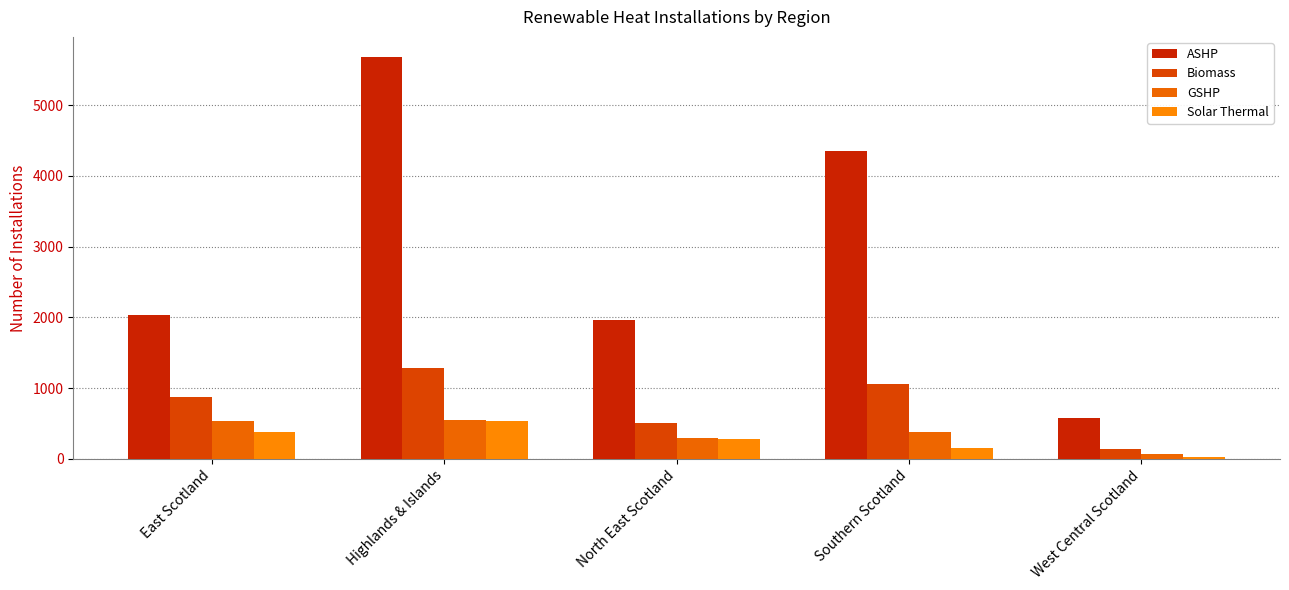

Is the value of ASHP at Highlands & Islands greater than the value of Biomass at Southern Scotland?

Yes